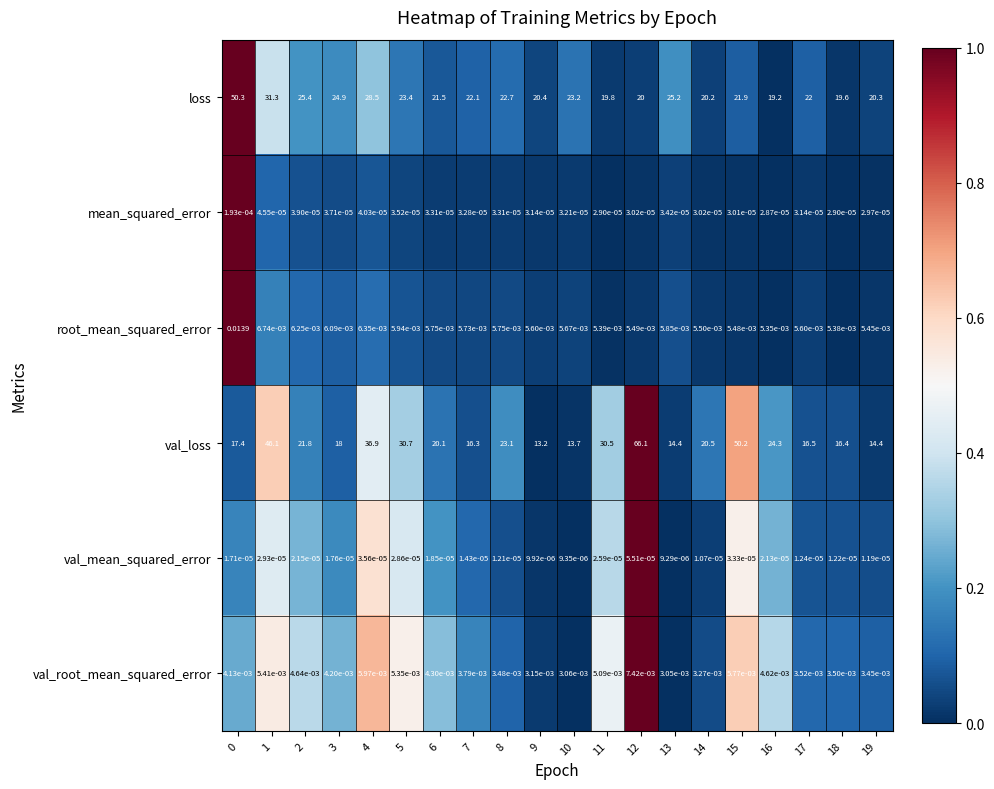

Which series has the widest spread of values?

val_loss